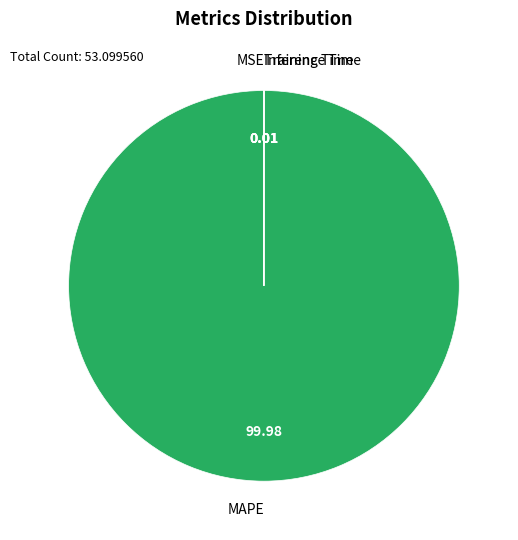

Does any single category account for the majority?

Yes